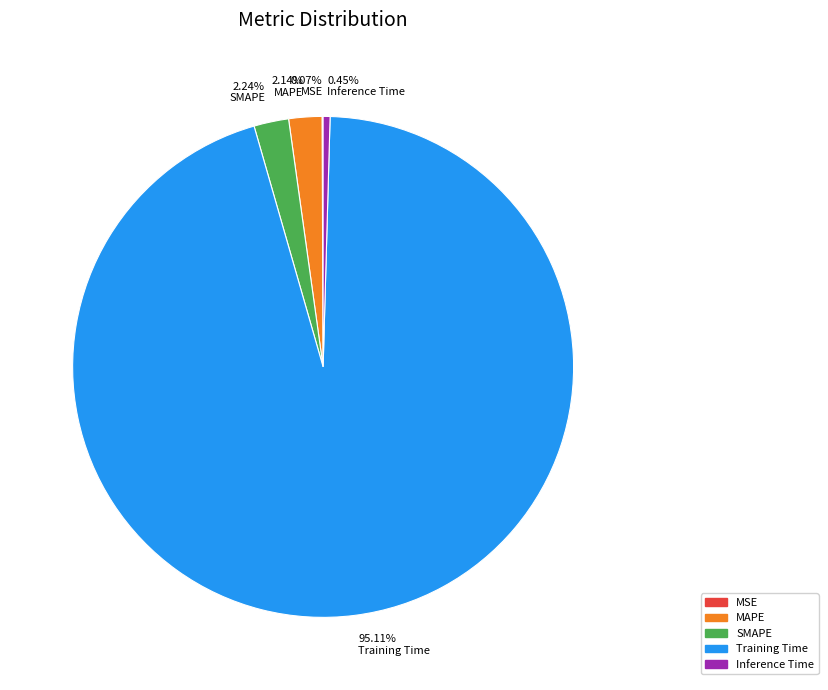

Is there a majority slice in this chart?

Yes